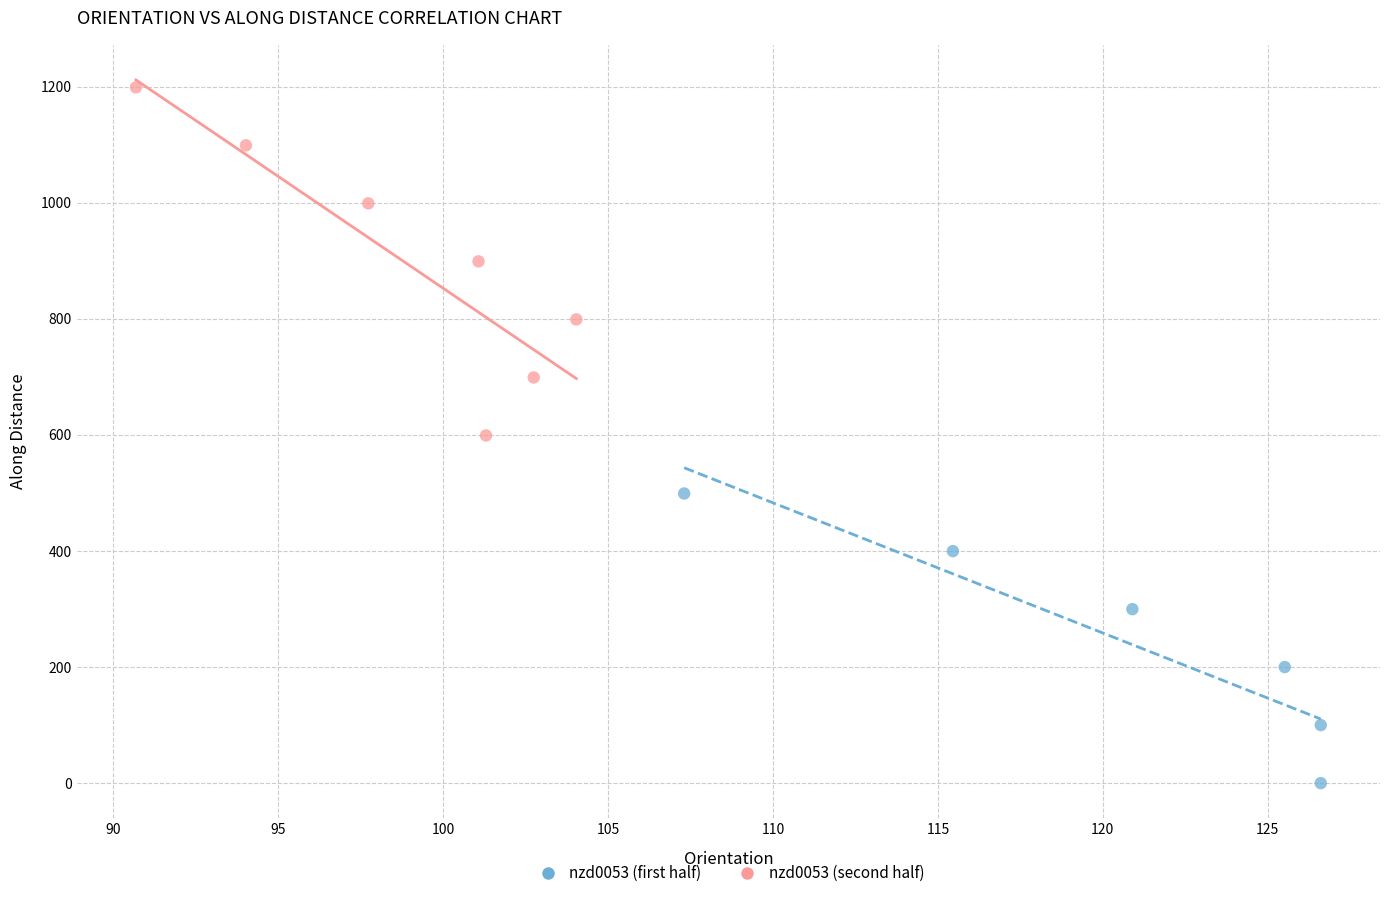

Which series has the widest spread of Y values?

nzd0053 (second half)